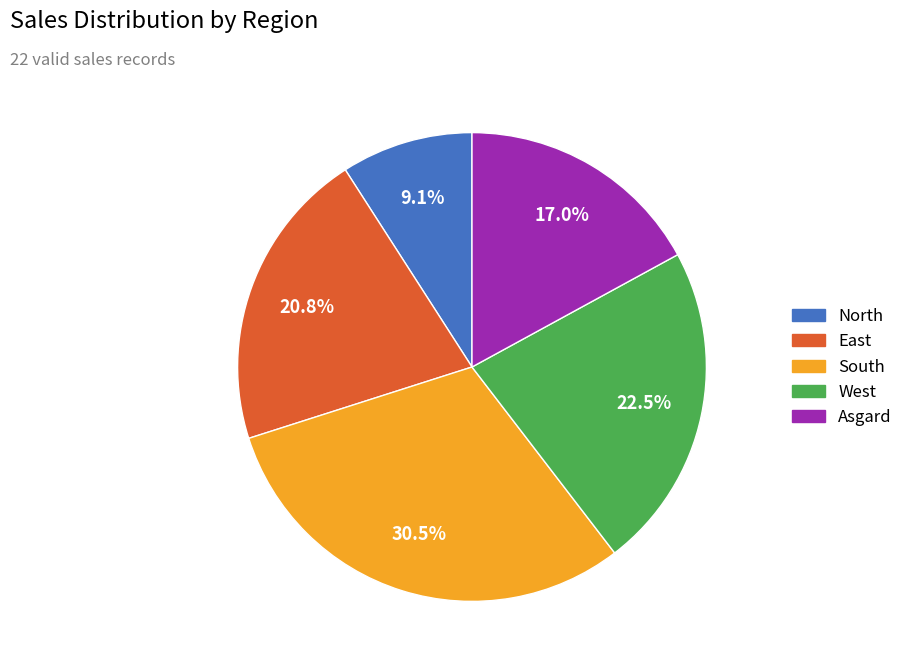

Is there any slice that represents more than half of the pie?

No